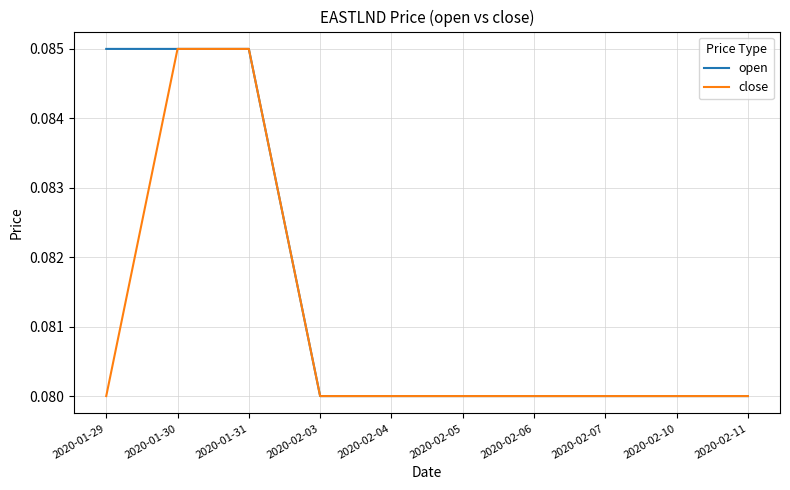

What is the total value across all series at 2020-02-11?

0.2